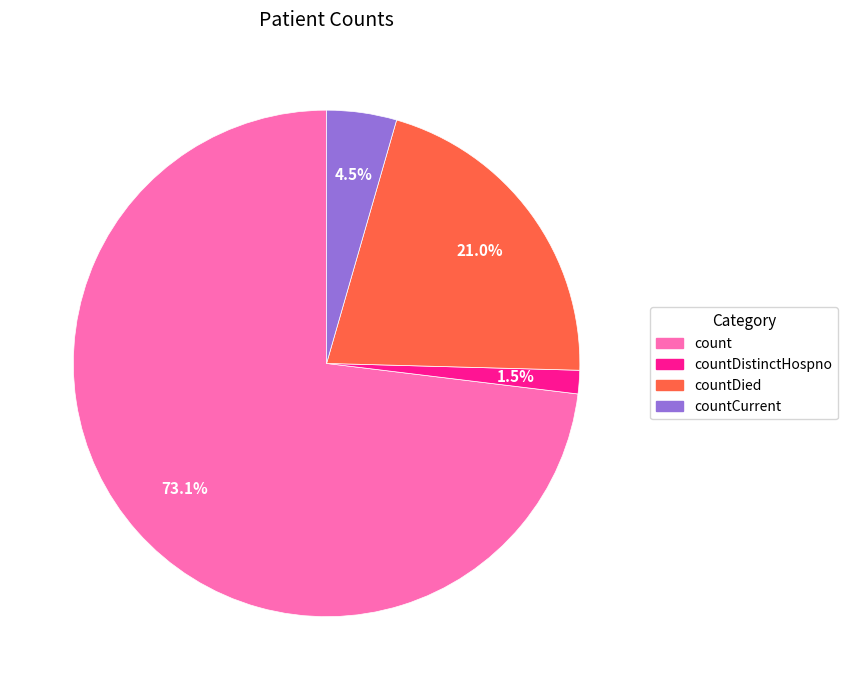

Which slice is the largest?

count